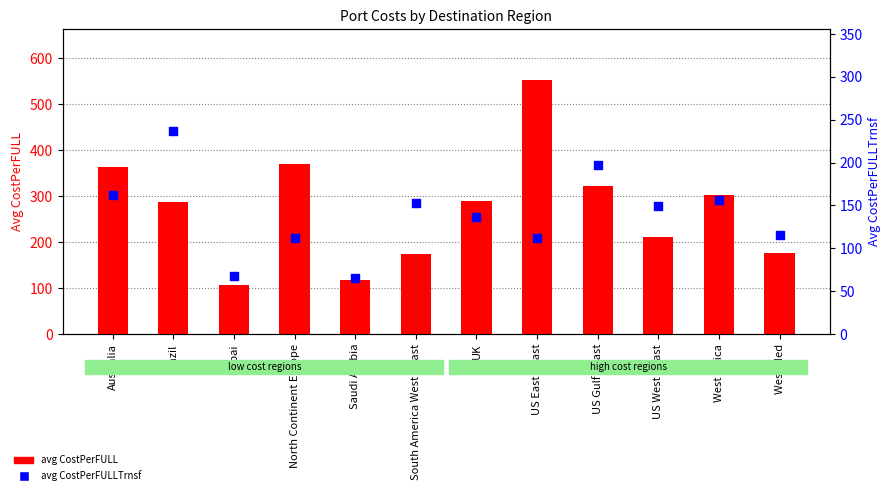

At how many categories does at least one series exceed 247?

7